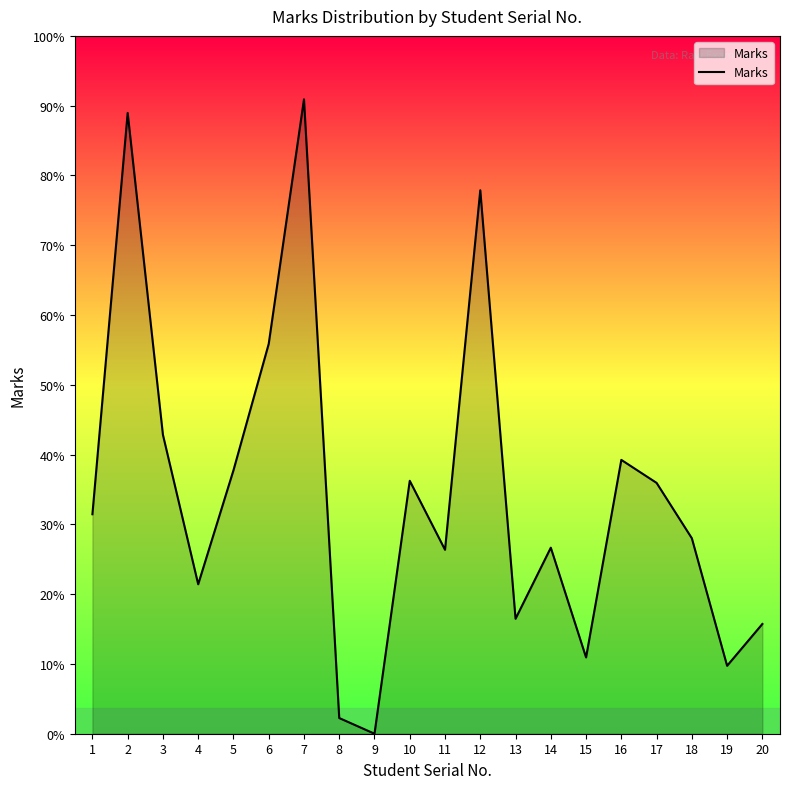

Is this an area chart (filled region under the line)?

Yes